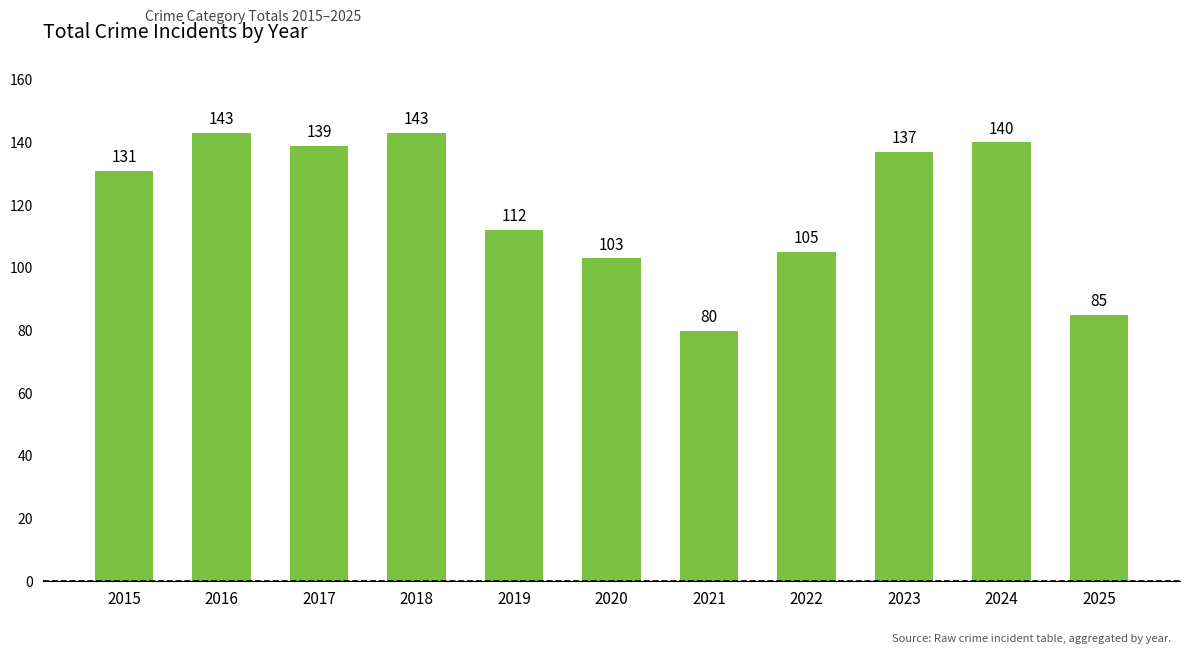

Where is the data nearest to the value 111?

2019